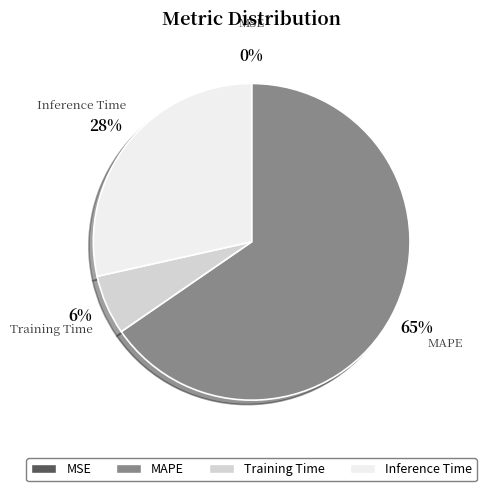

Is there any slice that represents more than half of the pie?

Yes